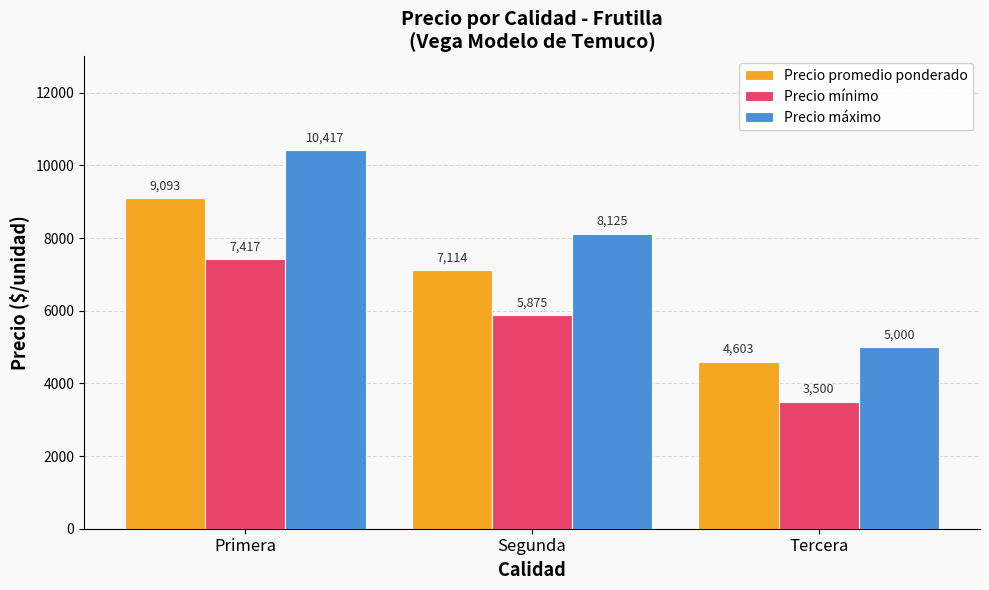

List the labels in order of Precio mínimo value, largest first.

Primera, Segunda, Tercera